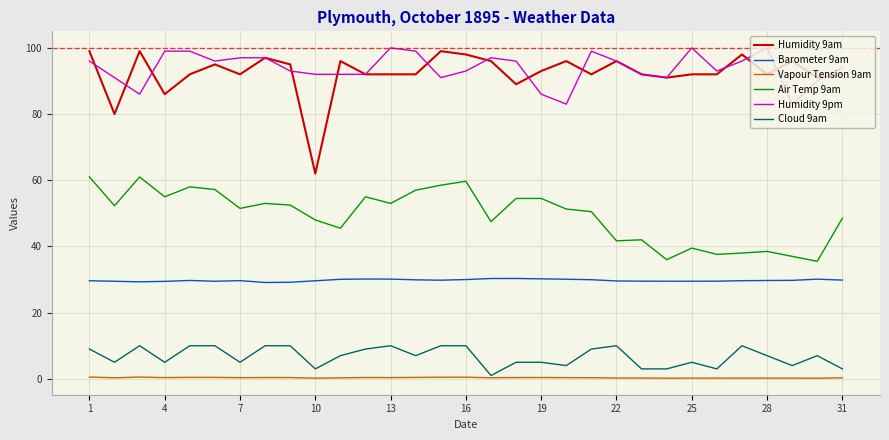

What is the difference between the second highest and minimum values in the Vapour Tension 9am series?

0.3